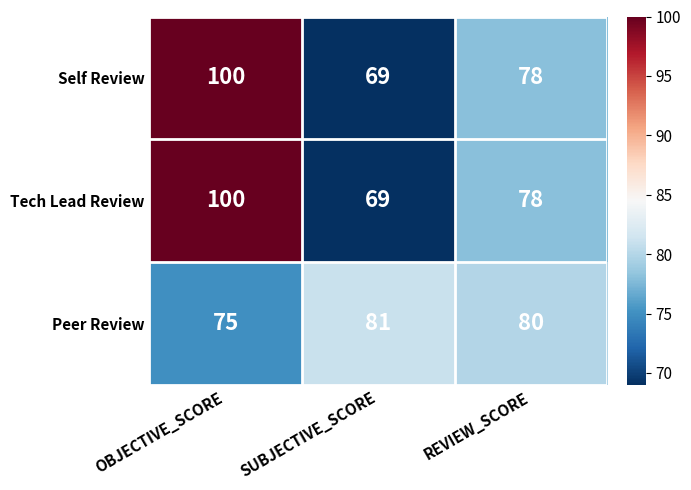

What is the difference between the maximum and second lowest values in the Tech Lead Review series?

22